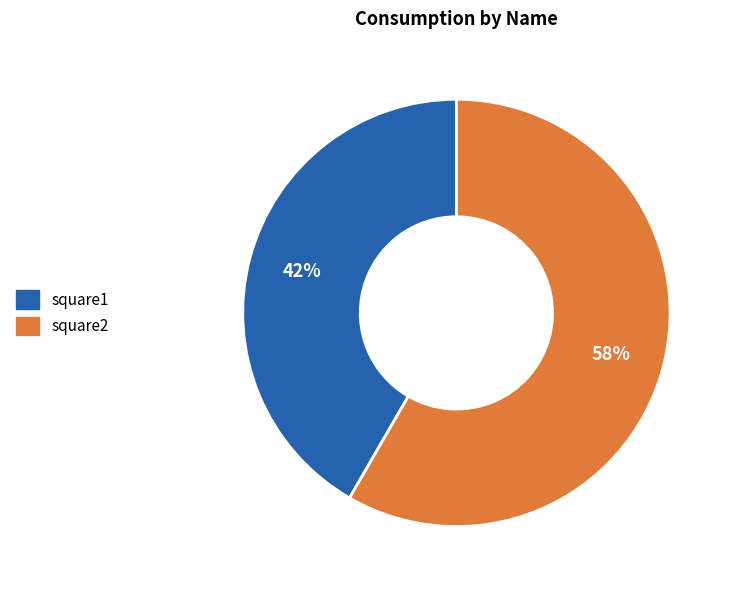

Which category has the biggest portion of the pie?

square2